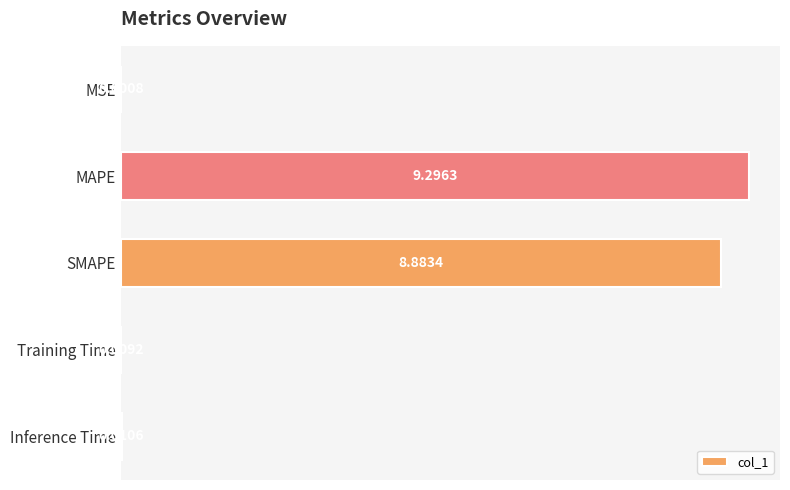

How many distinct data groups are displayed?

1